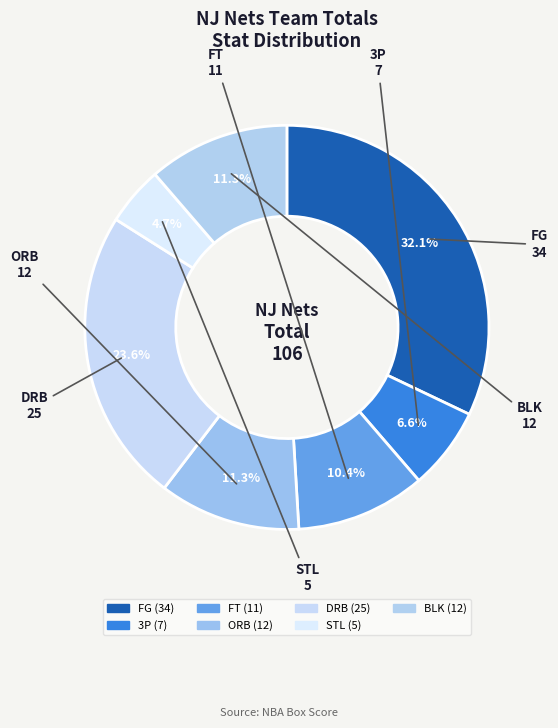

Which slice is the smallest?

STL